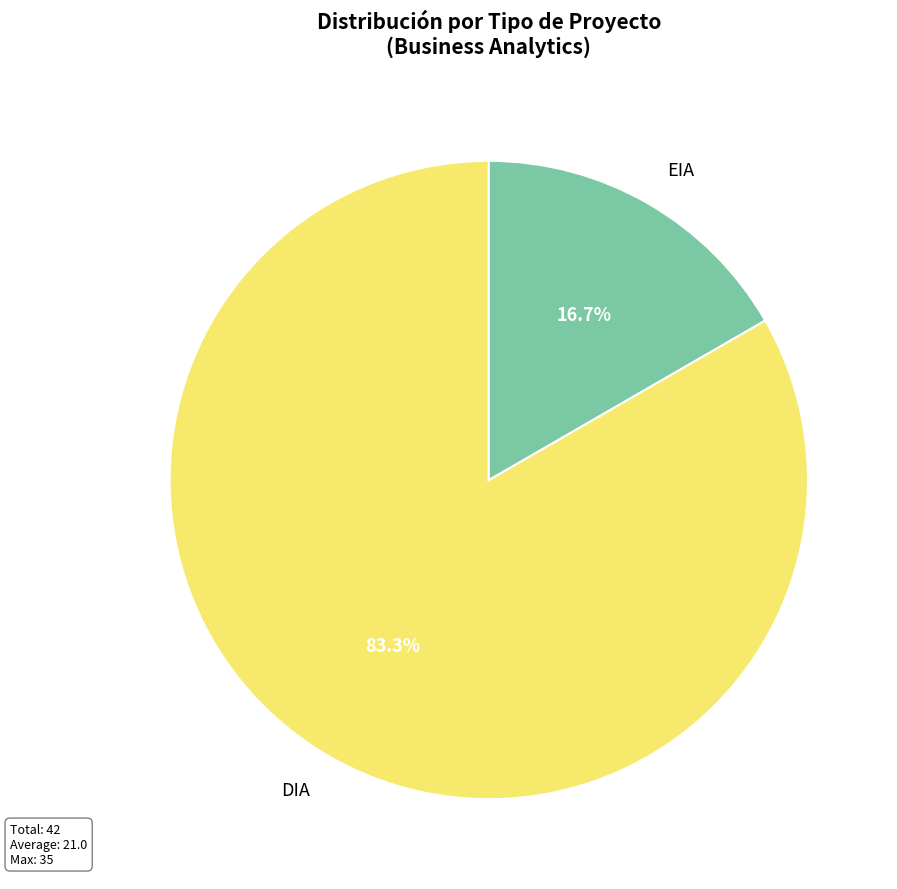

Rank the categories by value from lowest to highest.

EIA, DIA